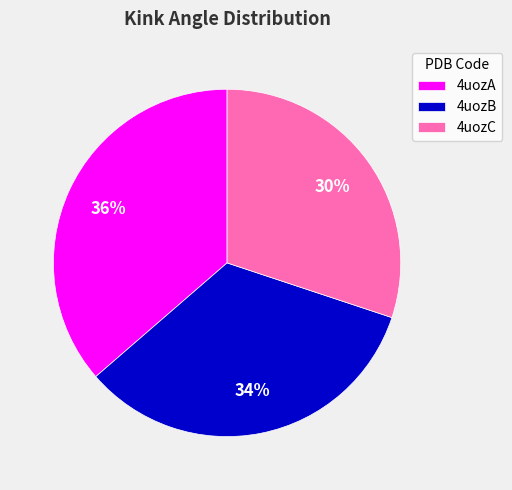

Rank the categories by value from highest to lowest.

4uozA, 4uozB, 4uozC